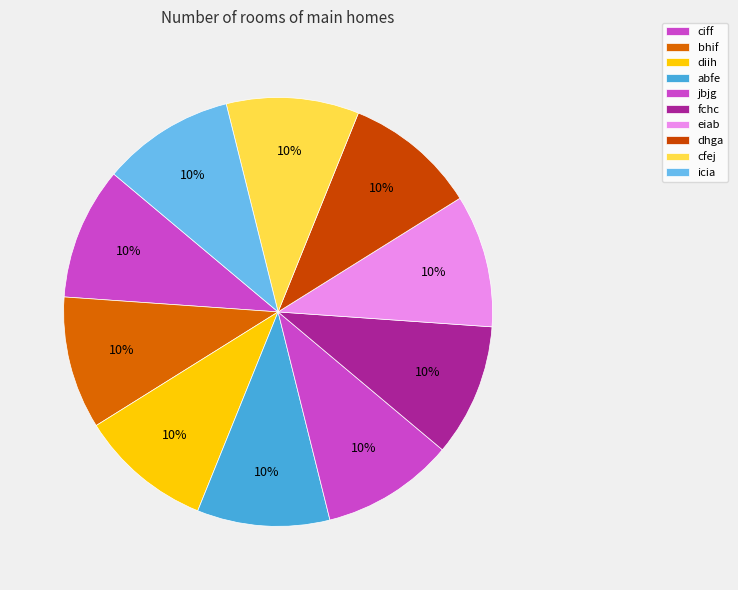

Do jbjg and bhif together represent more than half of the pie?

No